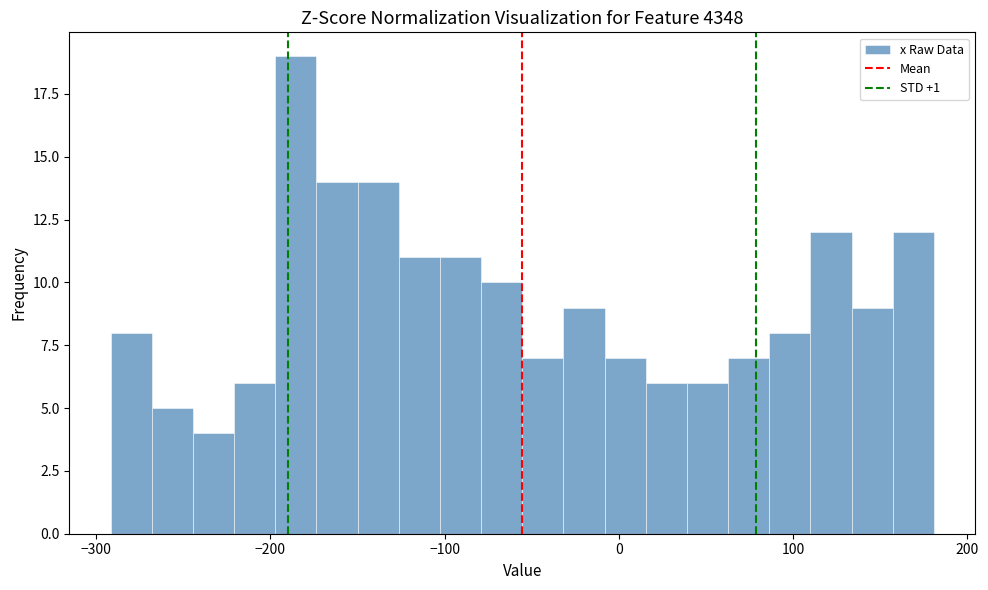

Around what value on the x-axis is the tallest bar? Give the approximate position of its centre, as read against the axis.

-190